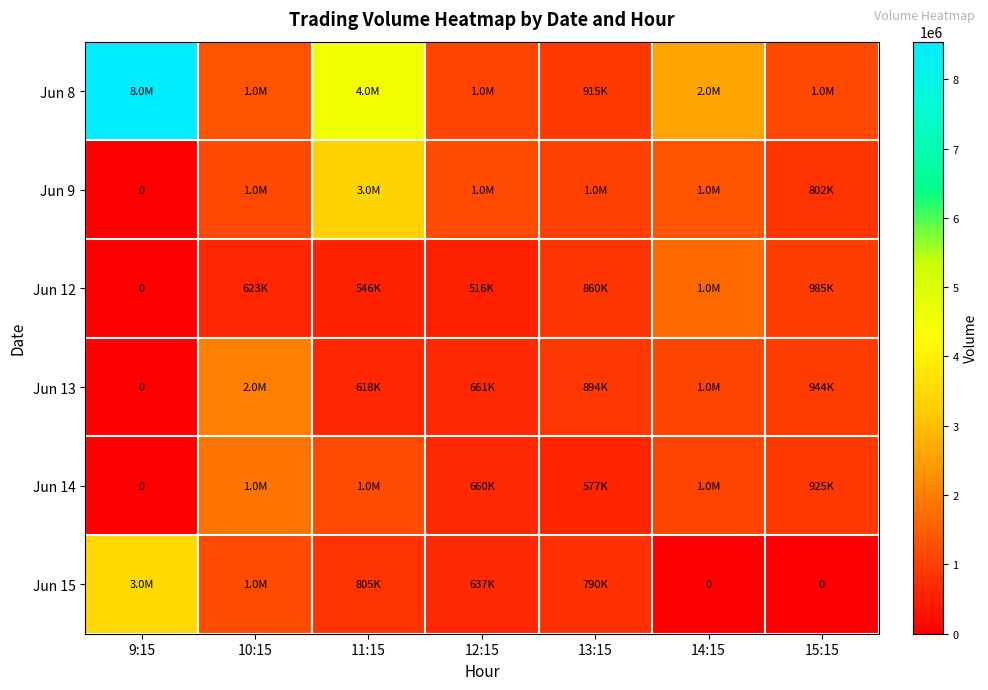

What is the total value across all series at 14:15?

7740121